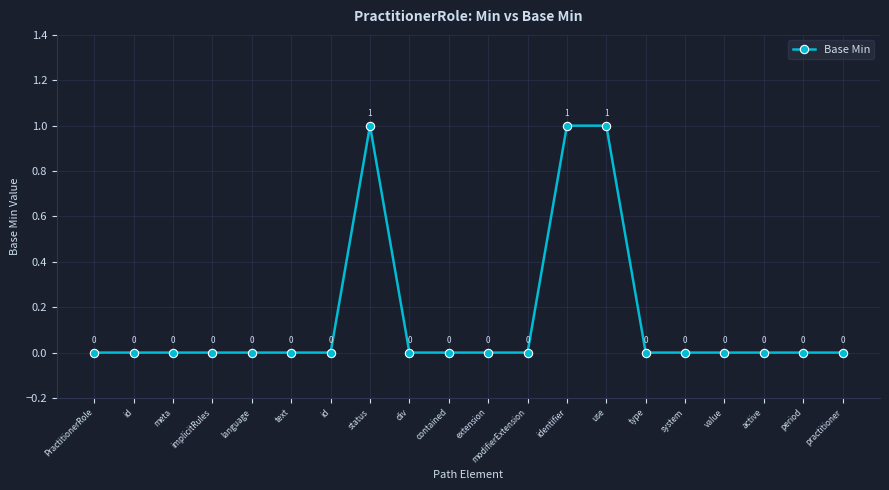

How many data points does each series have?

20